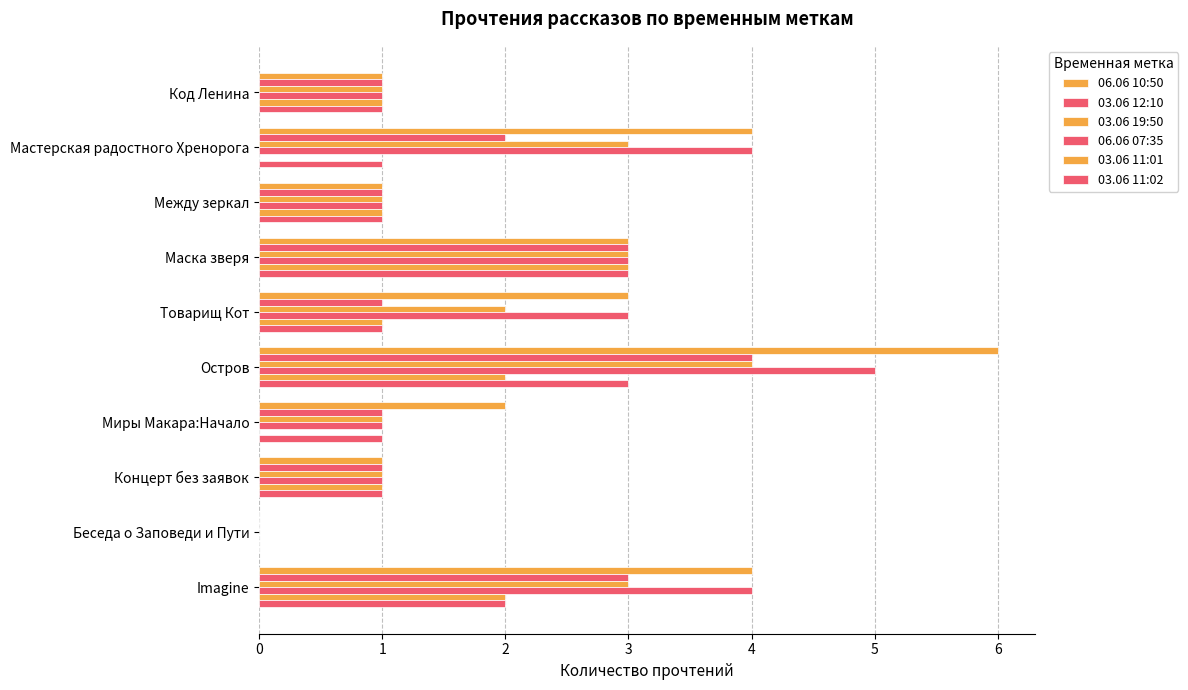

How many categories are shown in the chart?

10